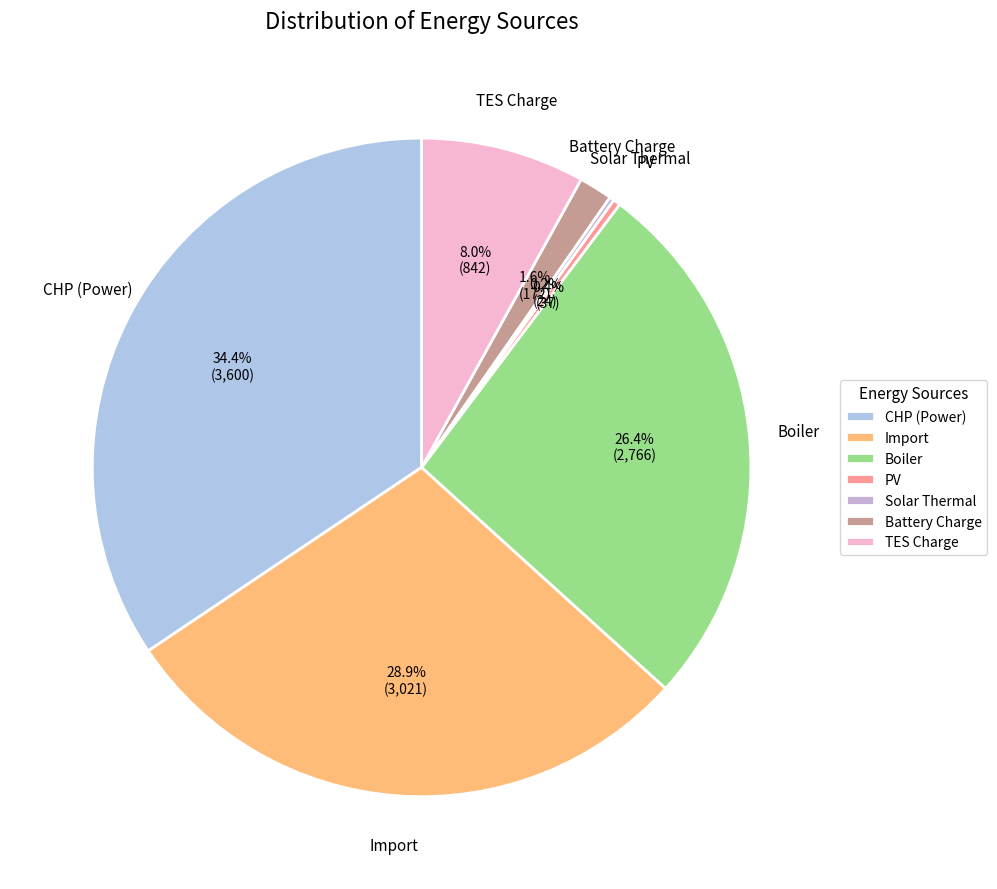

Does Import account for over 50% of the chart?

No